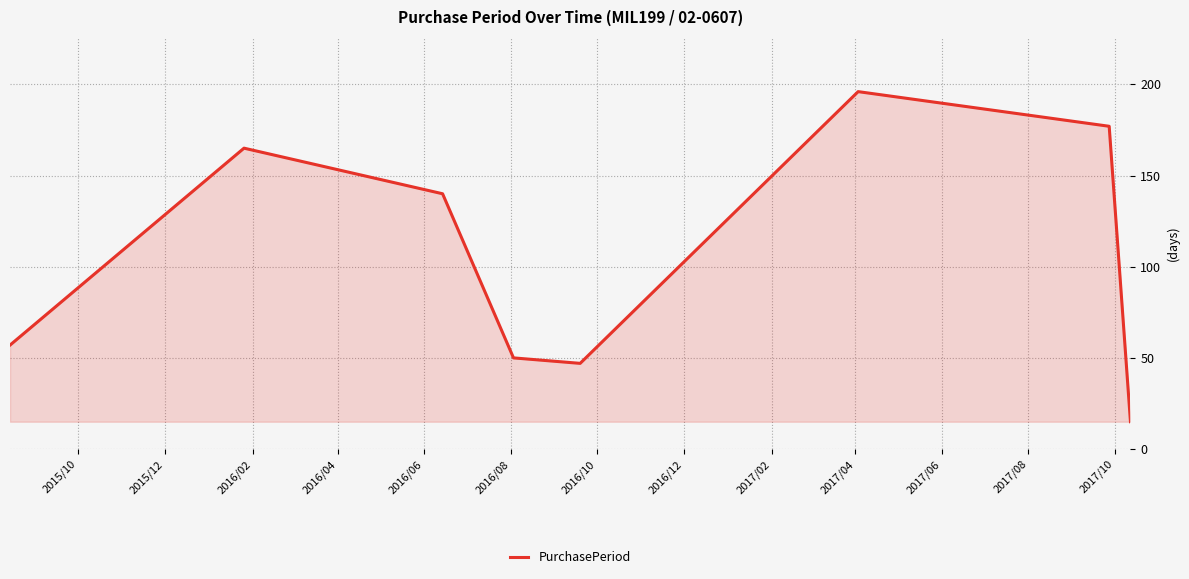

How many interior local valleys (lower than both neighbors) does the data have?

1